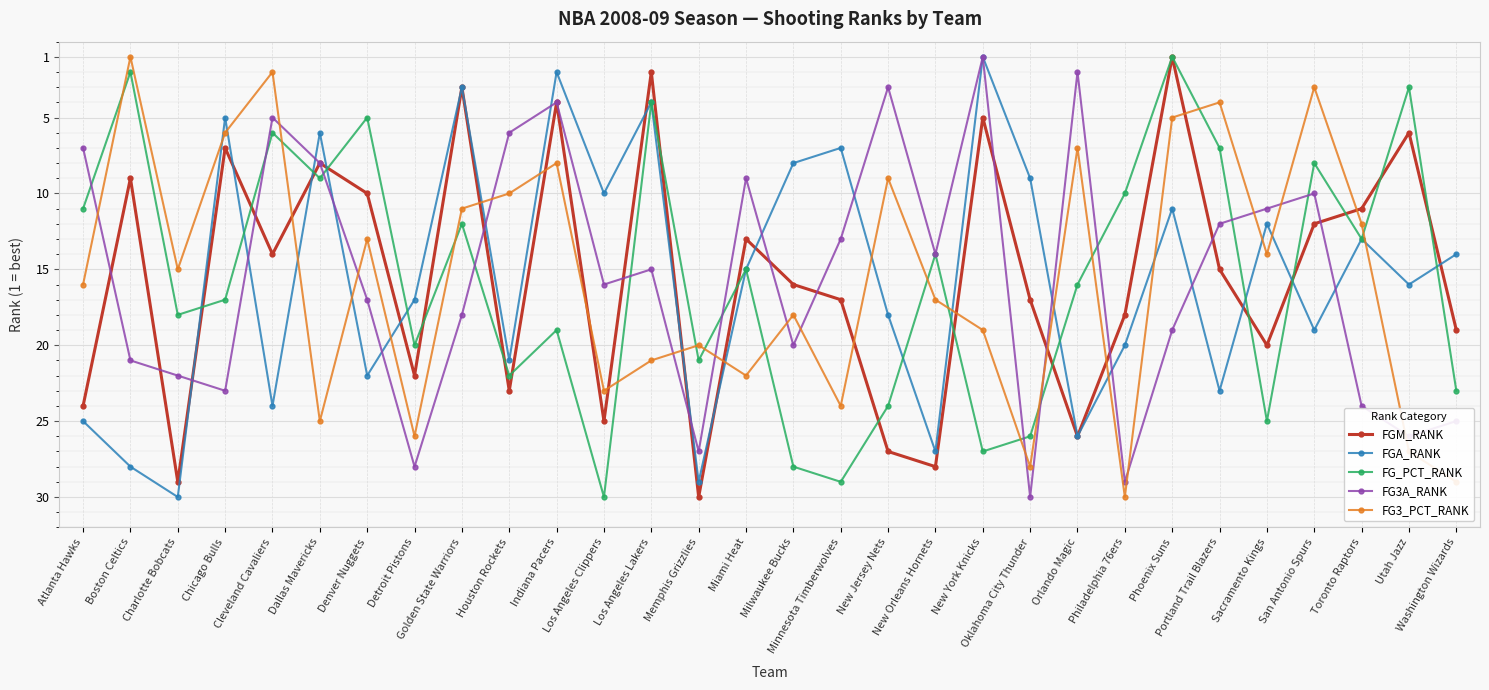

Is the value of FGA_RANK at Sacramento Kings greater than the value of FG_PCT_RANK at Dallas Mavericks?

Yes